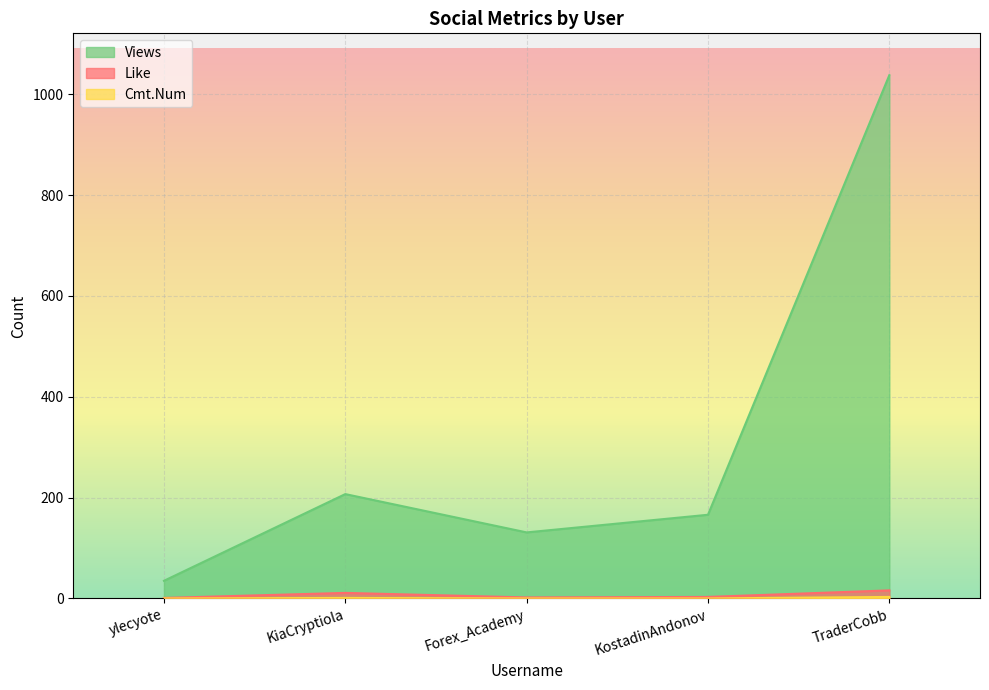

How many interior local peaks does the Like series have?

1